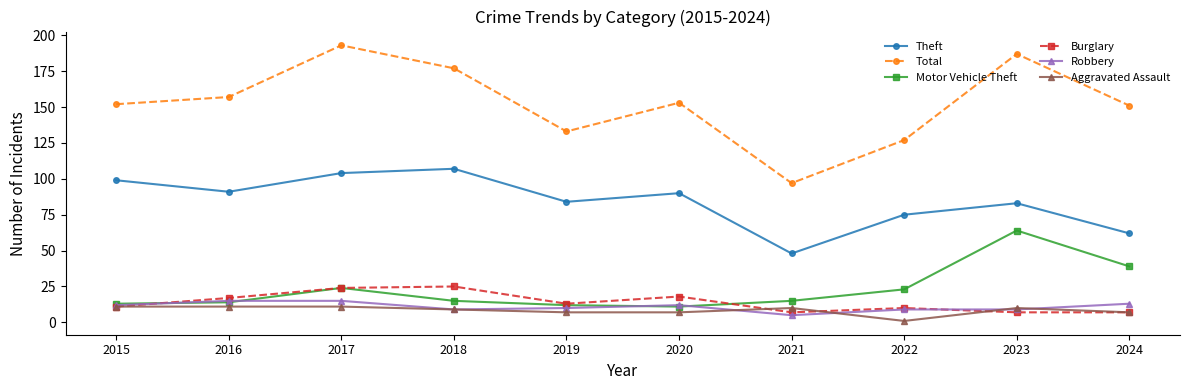

Which series has the widest spread of values?

Total